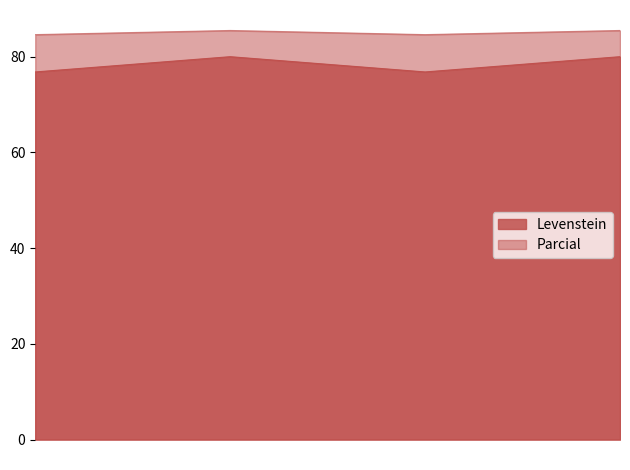

Does the chart display data point markers on the line(s)?

No